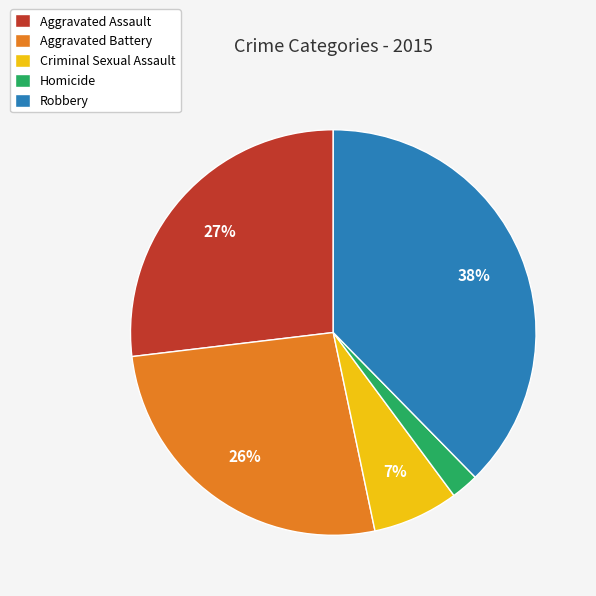

Is it true that Robbery is 38% of the pie?

True